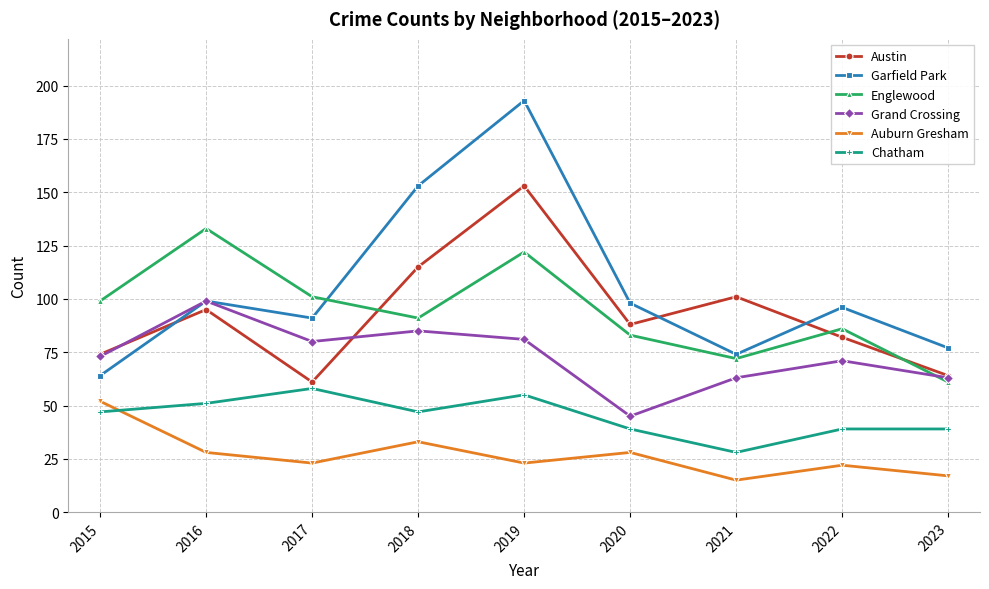

What are all the series names shown in the legend?

Austin, Garfield Park, Englewood, Grand Crossing, Auburn Gresham, Chatham